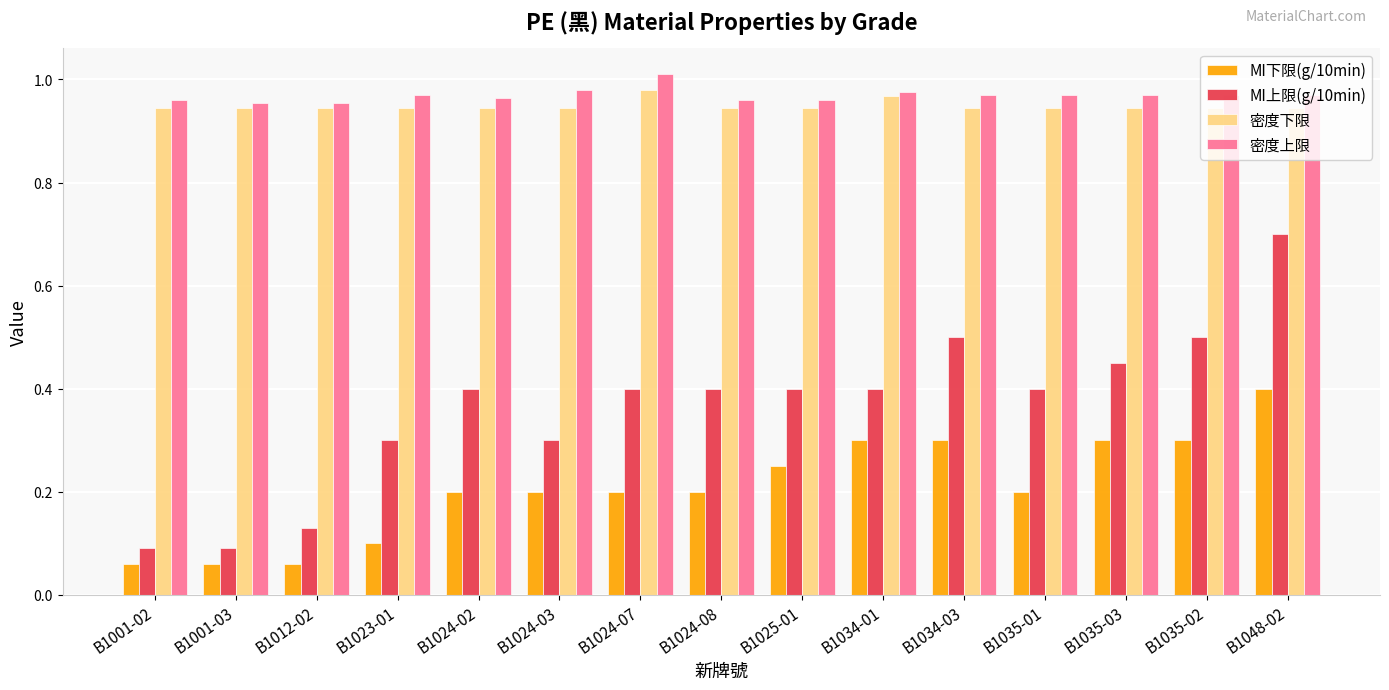

What is the spread (max minus min) of values at B1035-02?

0.7